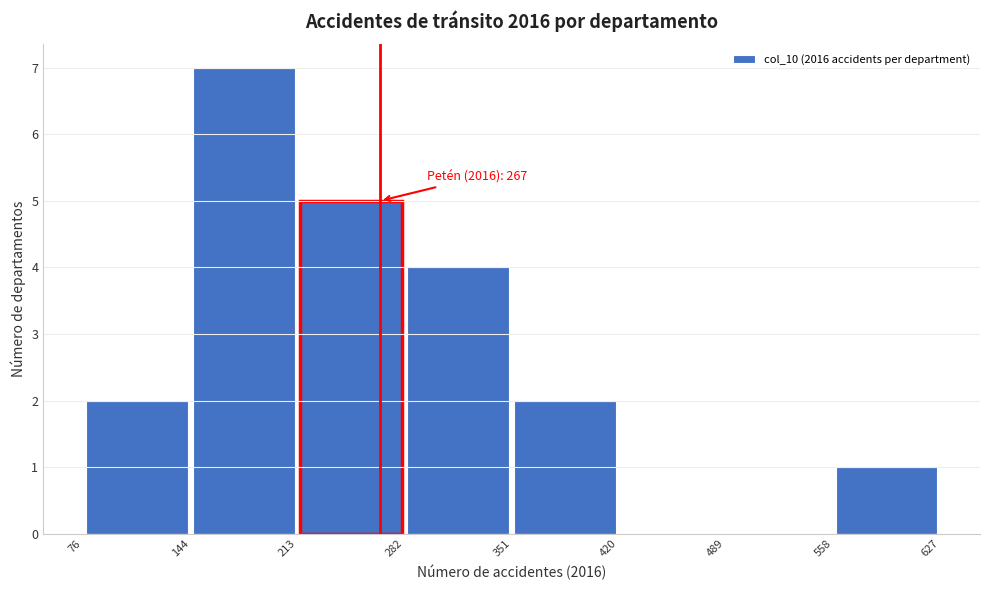

Which range on the x-axis has the tallest bar?

144 to 213